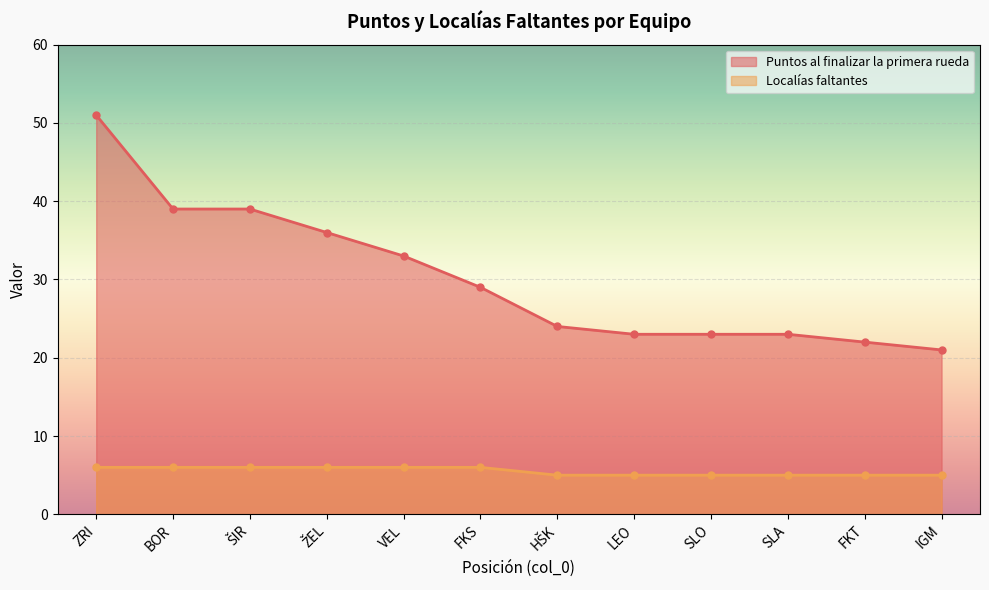

What is the smallest value displayed?

5